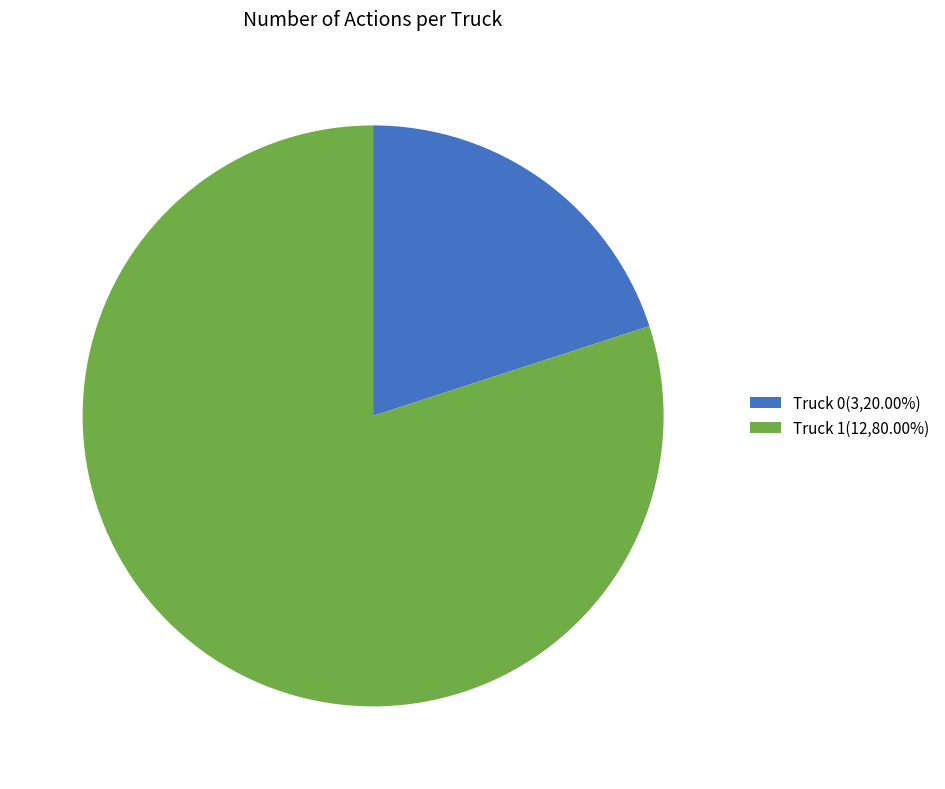

Which category has the biggest portion of the pie?

Truck 1